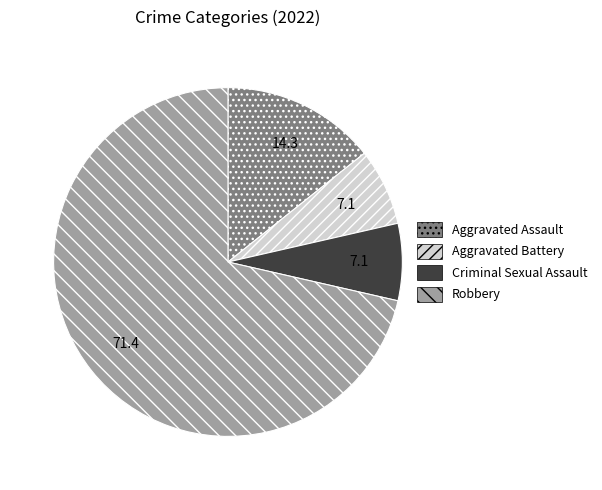

What is the ratio of the value at Aggravated Assault to the value at Criminal Sexual Assault?

2.0